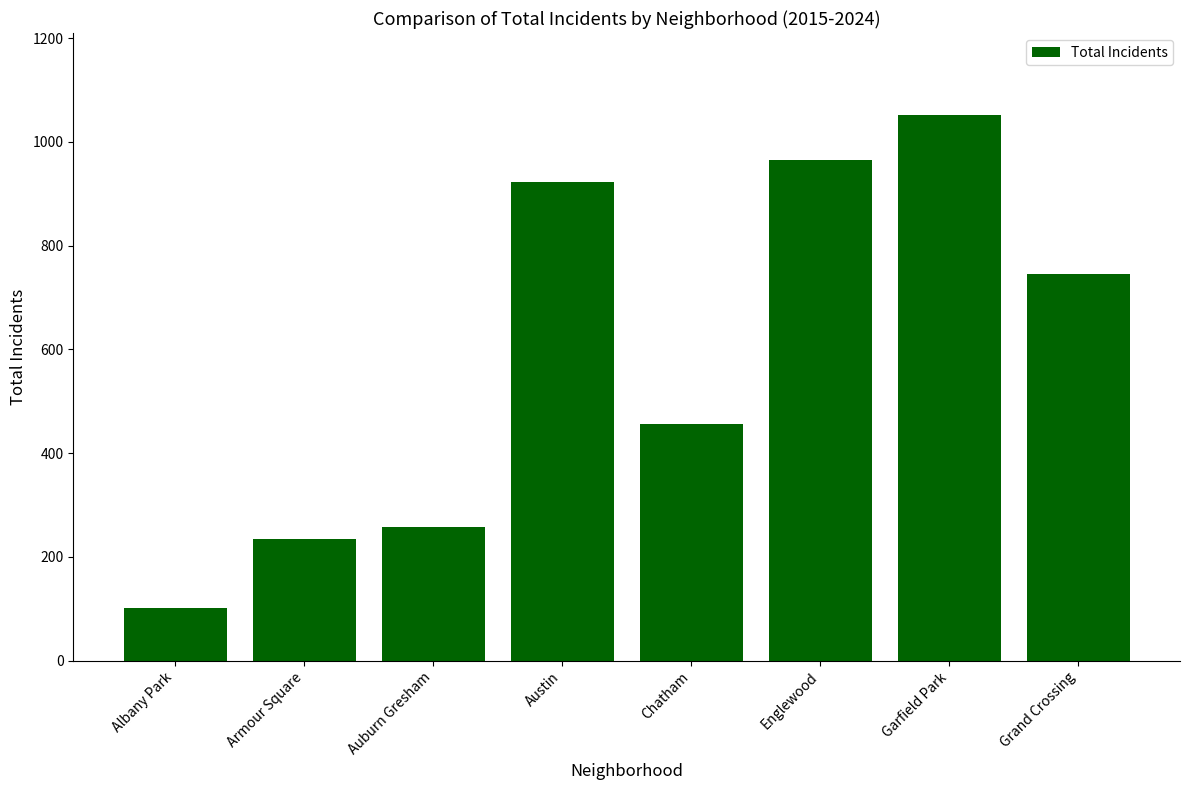

At which category does the chart reach its minimum across all series?

Albany Park